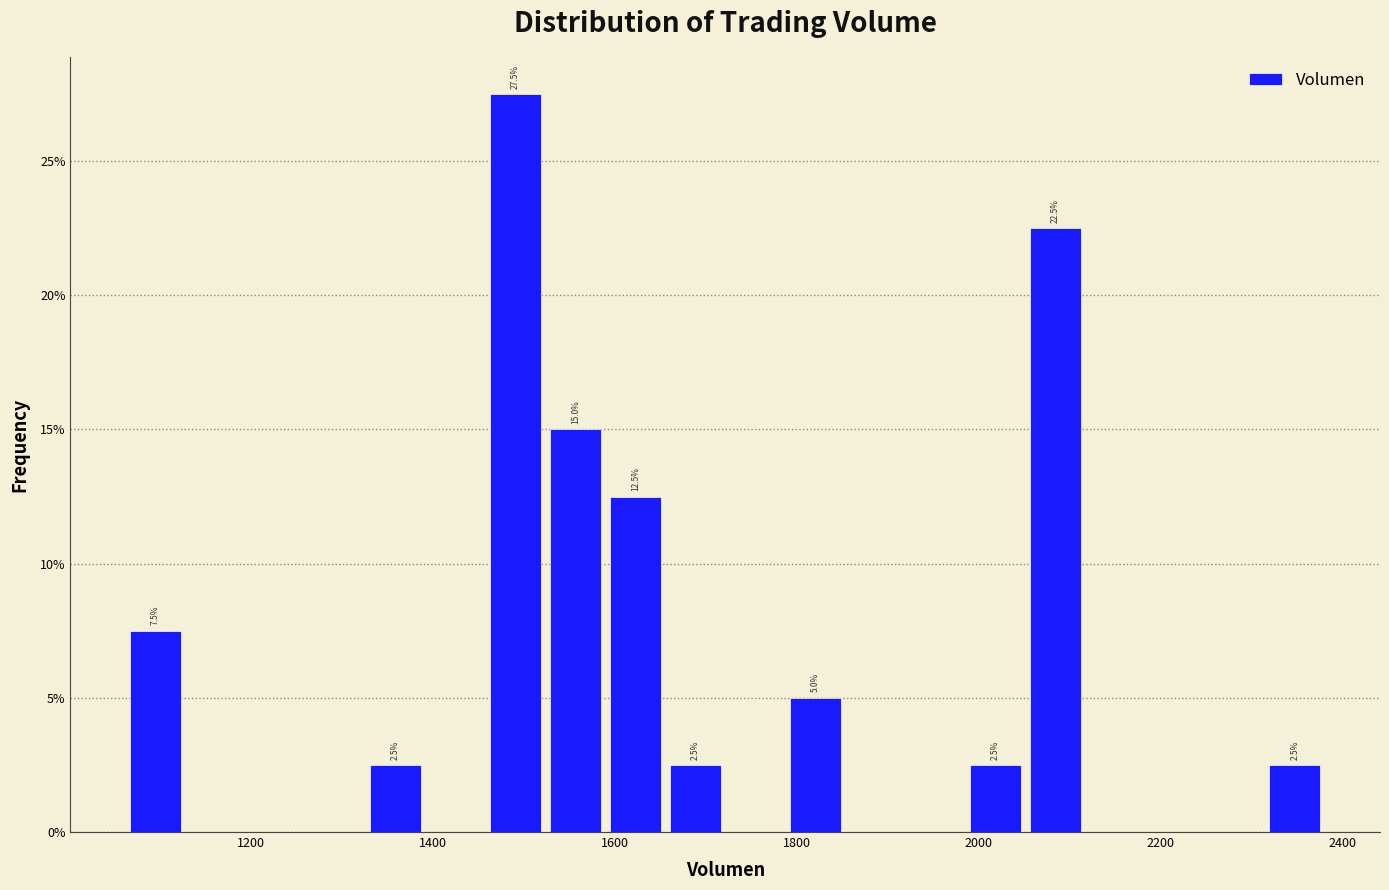

Read against the x-axis, roughly where is the centre of the tallest bar?

1500